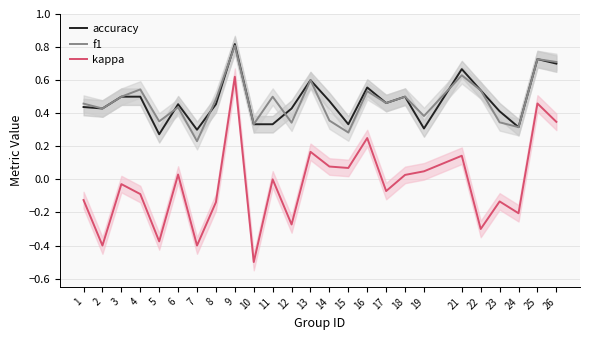

How many categories are shown in the chart?

25